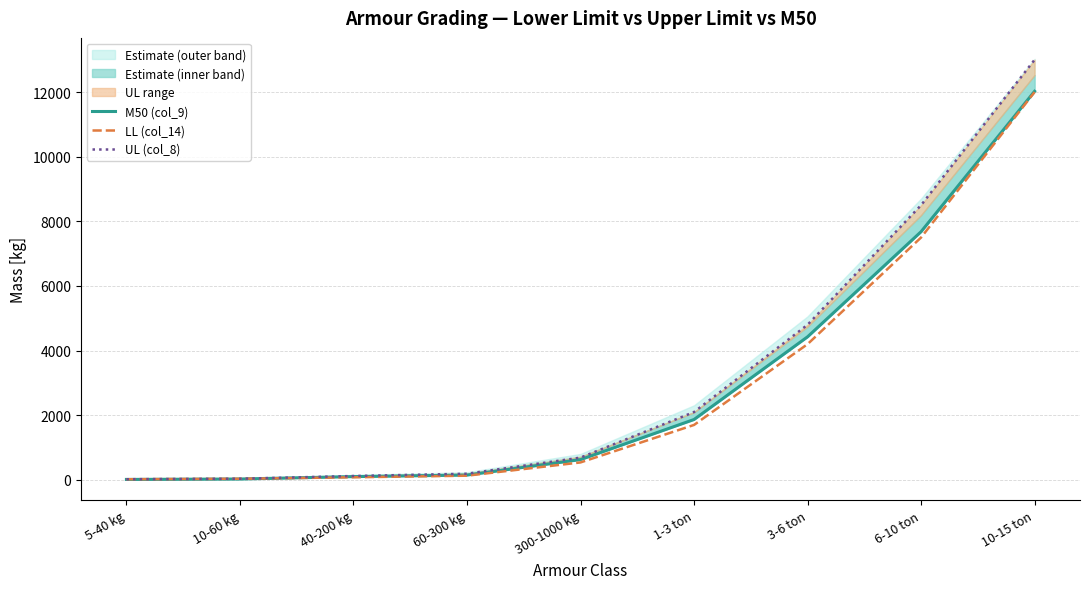

How many lines are shown in the chart?

3